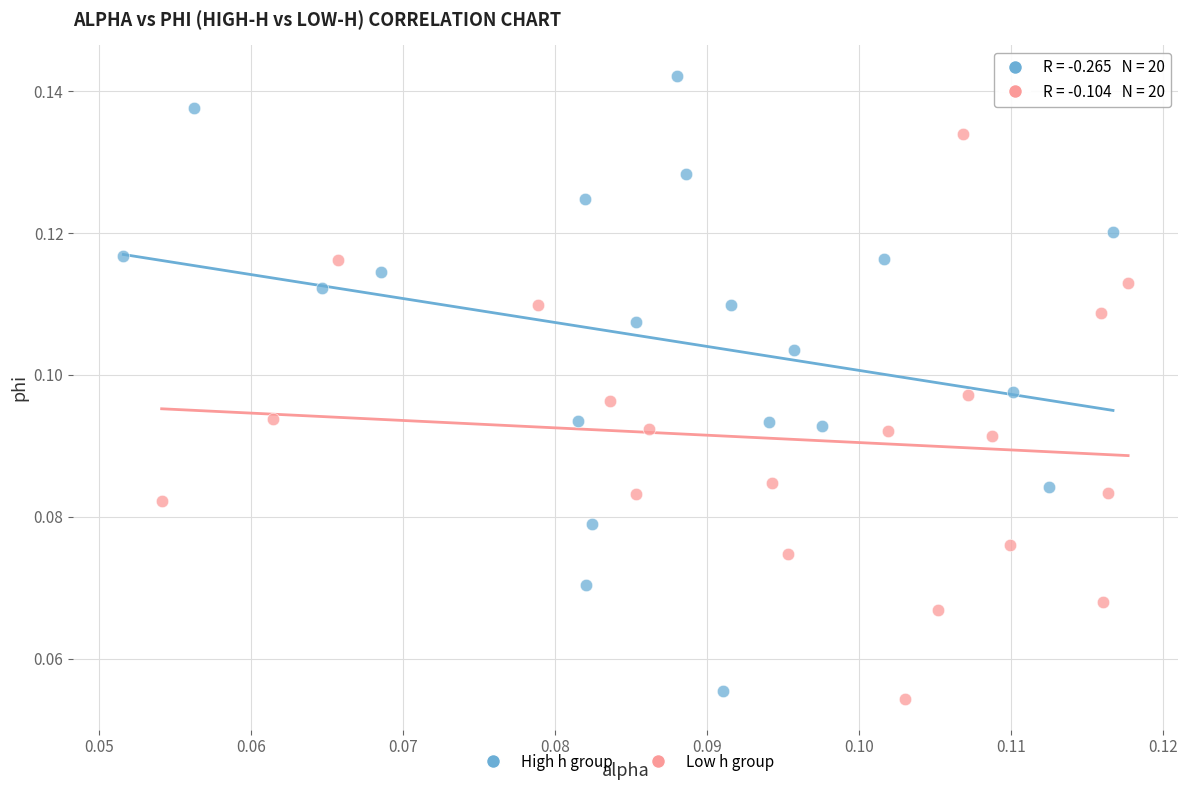

Which series contains the highest Y value?

High h group